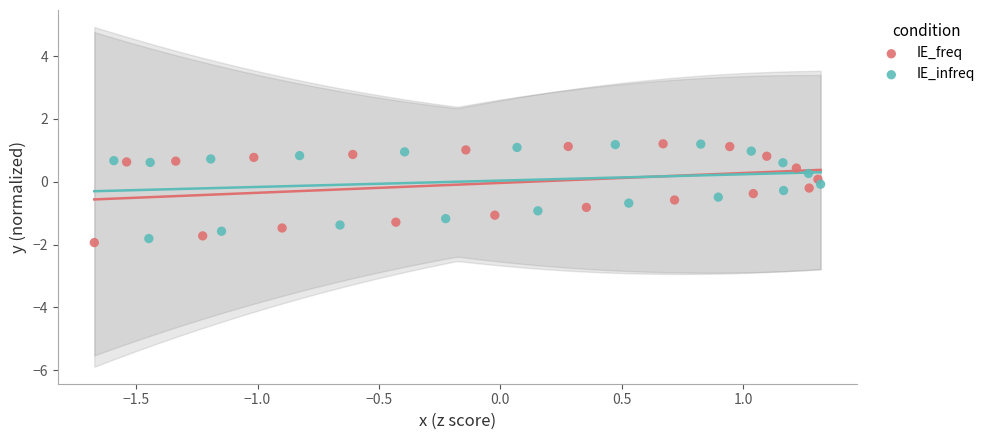

Which series has the largest Y range (max minus min)?

IE_freq